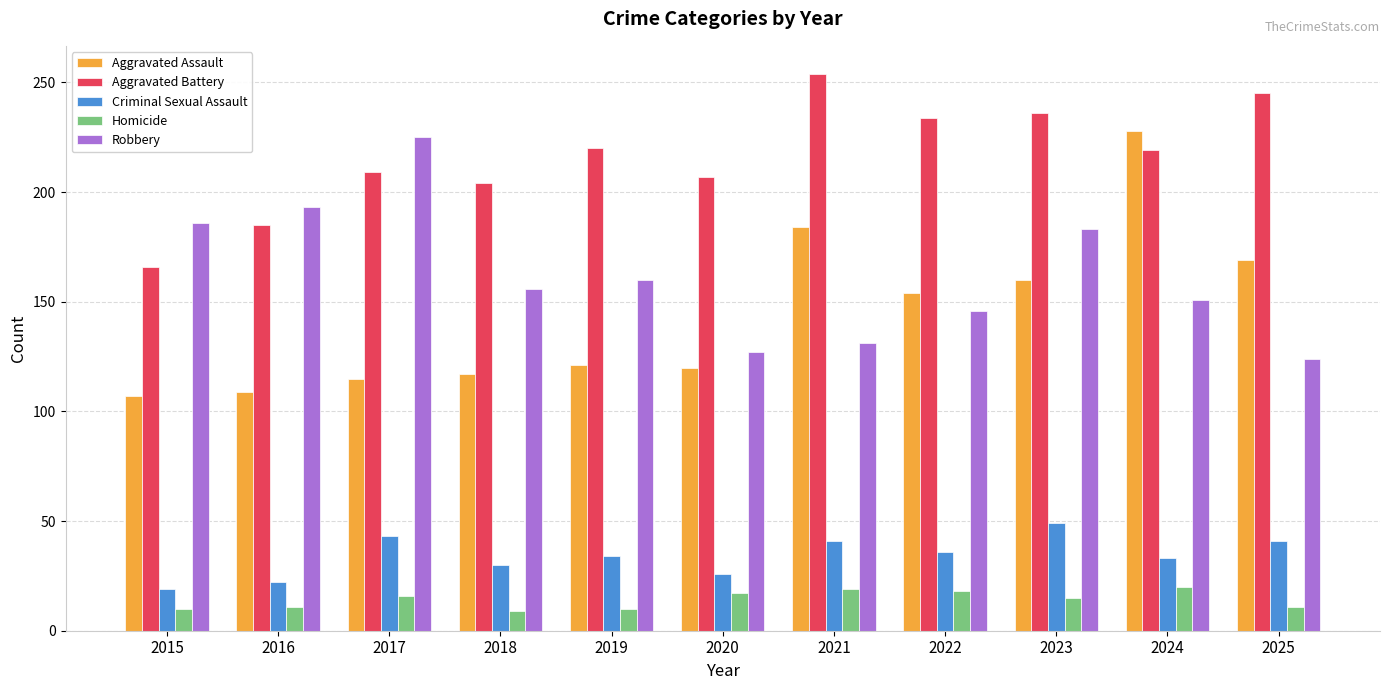

Is the value of Criminal Sexual Assault at 2015 greater than the value of Aggravated Battery at 2024?

No